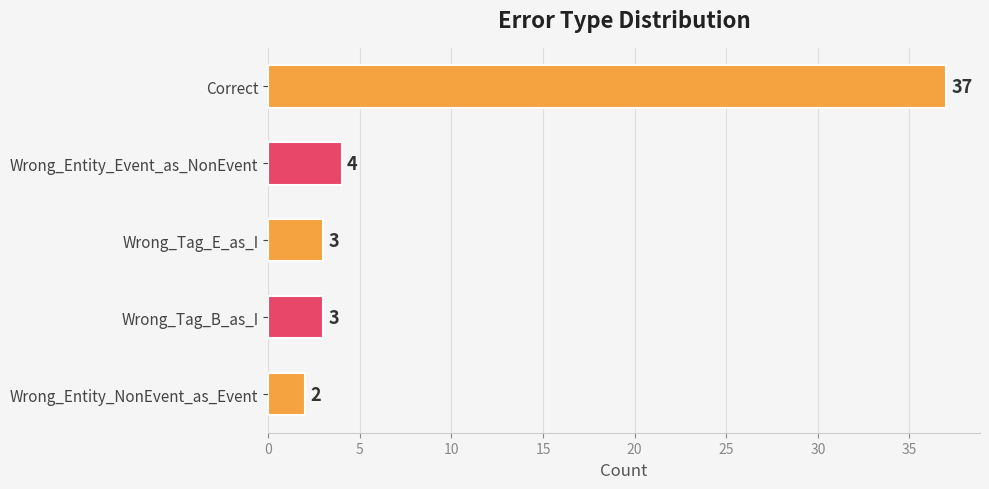

How many distinct data groups are displayed?

1